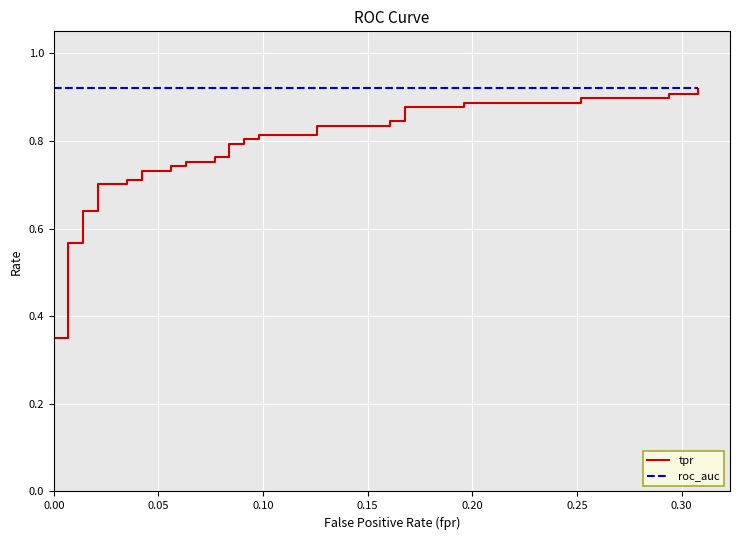

True or false: tpr and roc_auc intersect in this chart.

False